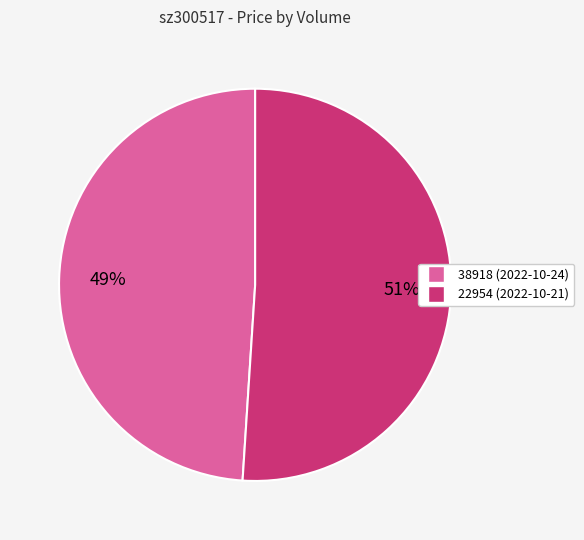

Which category has the smallest portion of the pie?

38918